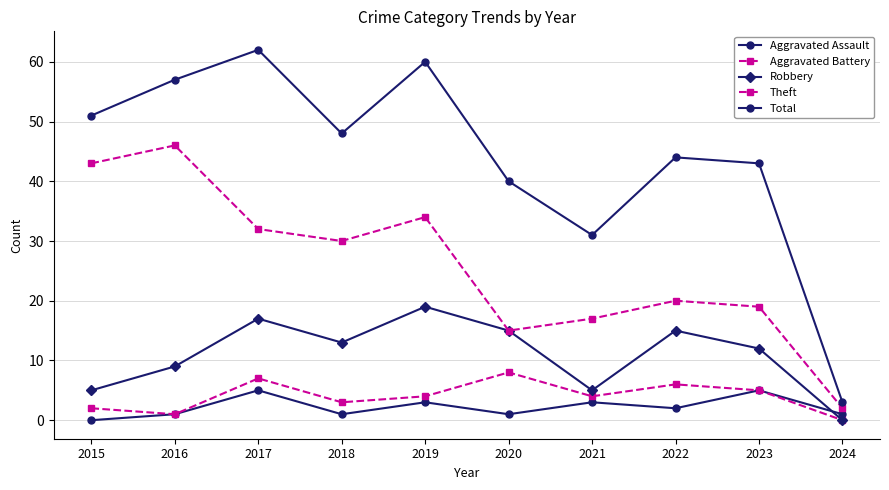

Reading left to right, list all the values displayed in this chart.

Aggravated Assault: 2015=0	2016=1	2017=5	2018=1	2019=3	2020=1	2021=3	2022=2	2023=5	2024=1
Aggravated Battery: 2015=2	2016=1	2017=7	2018=3	2019=4	2020=8	2021=4	2022=6	2023=5	2024=0
Robbery: 2015=5	2016=9	2017=17	2018=13	2019=19	2020=15	2021=5	2022=15	2023=12	2024=0
Theft: 2015=43	2016=46	2017=32	2018=30	2019=34	2020=15	2021=17	2022=20	2023=19	2024=2
Total: 2015=51	2016=57	2017=62	2018=48	2019=60	2020=40	2021=31	2022=44	2023=43	2024=3